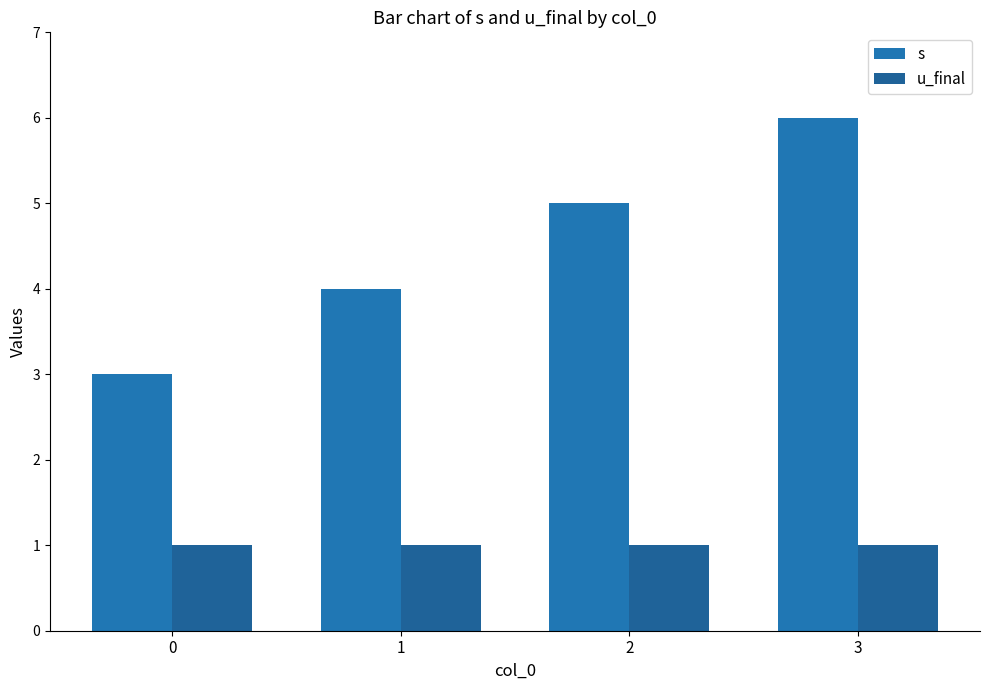

Reading left to right, list all the values displayed in this chart.

s: 3	4	5	6
u_final: 1	1	1	1